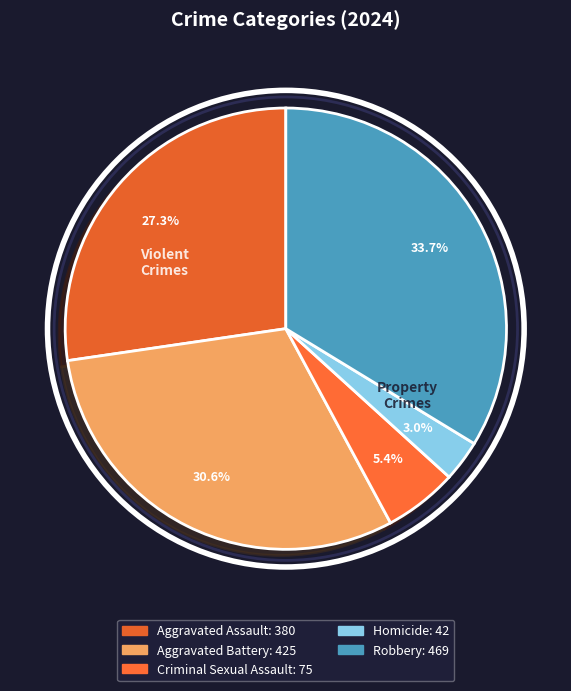

To the nearest percent, what is the average slice percentage?

20%